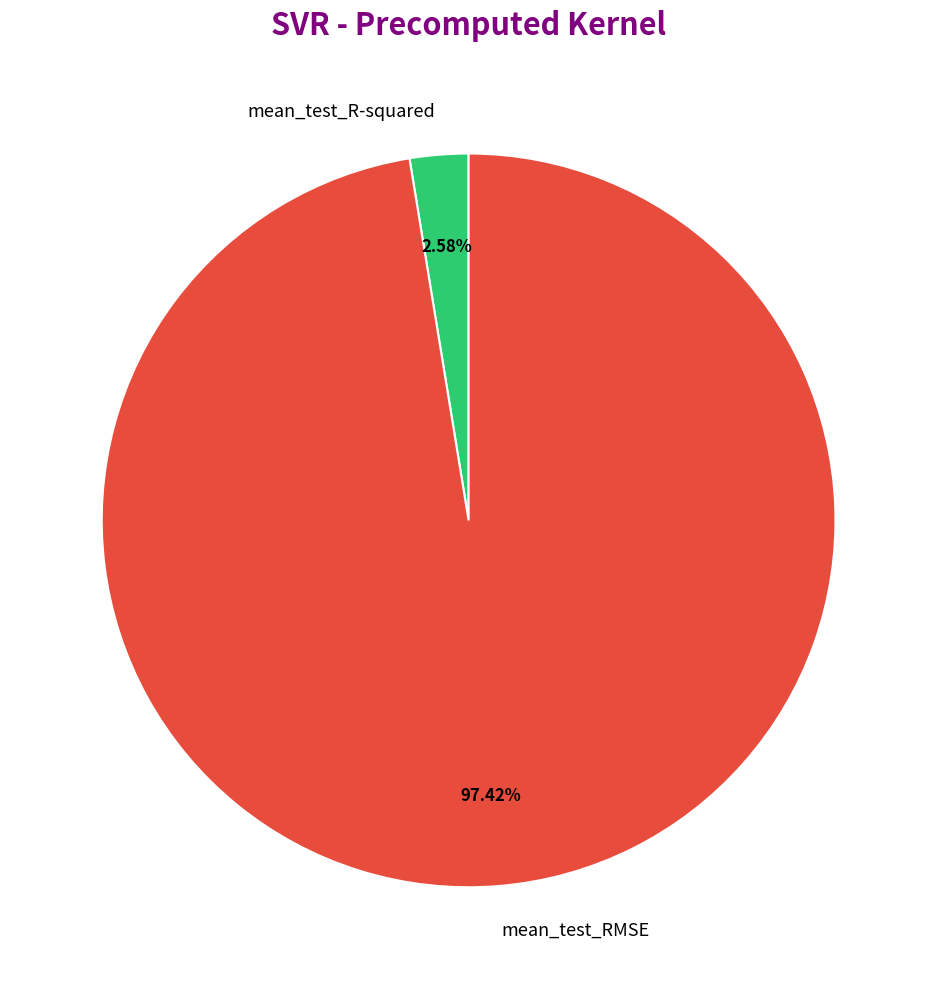

Count the number of slices in the pie.

2